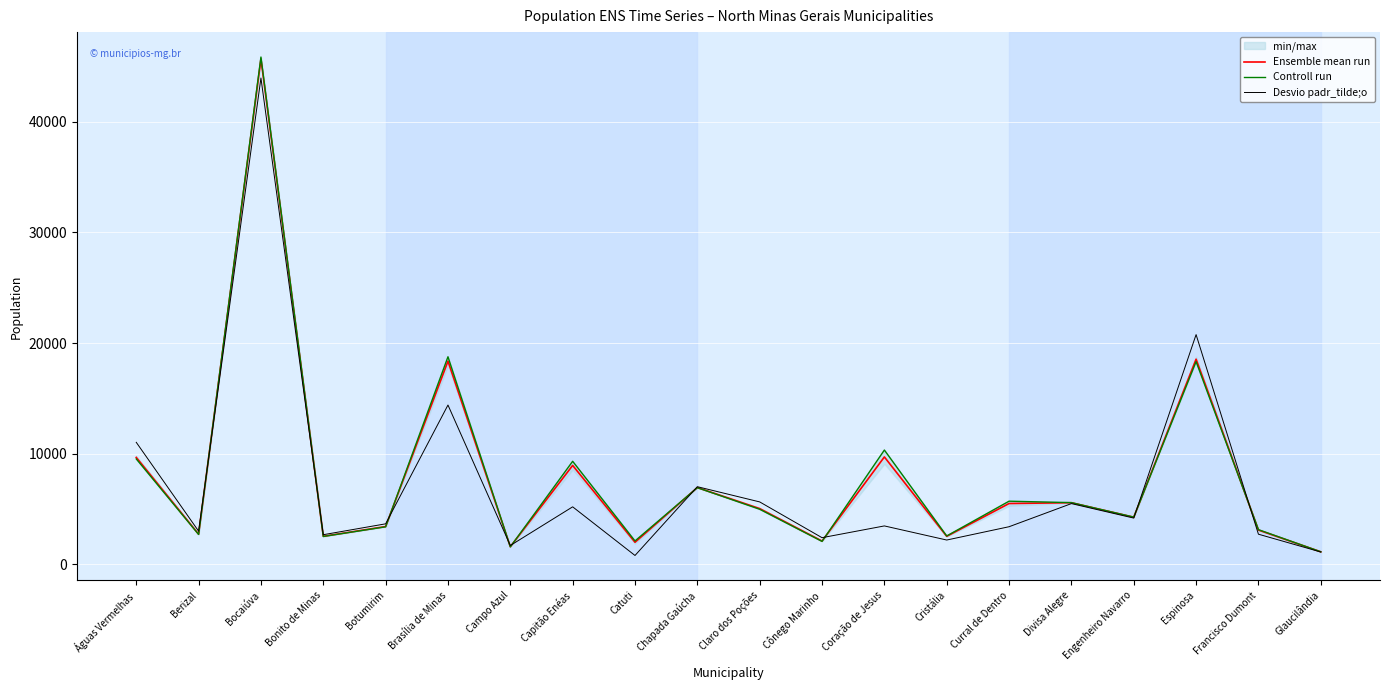

Which series has the largest total across all categories?

Controll run